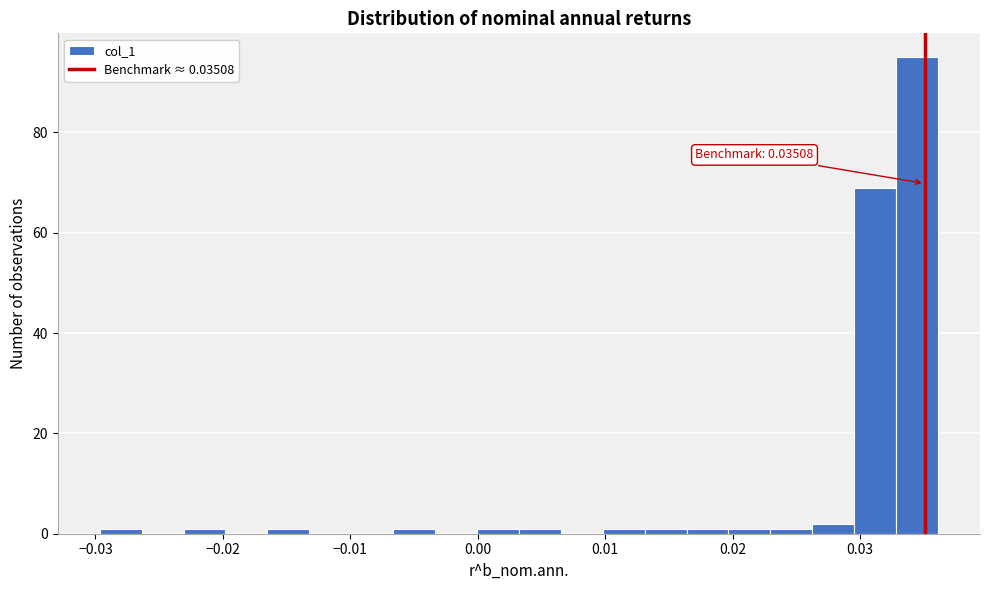

Around what value on the x-axis is the tallest bar? Give the approximate position of its centre, as read against the axis.

0.034